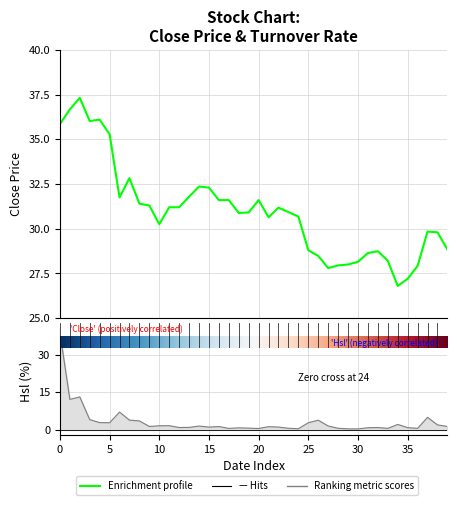

The Close series shows 28.8 at 2001-09-14. True or false?

True